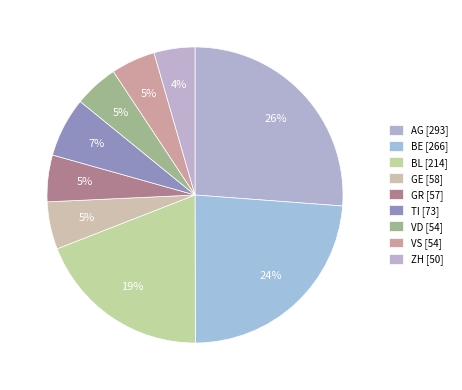

Which category has the biggest portion of the pie?

AG